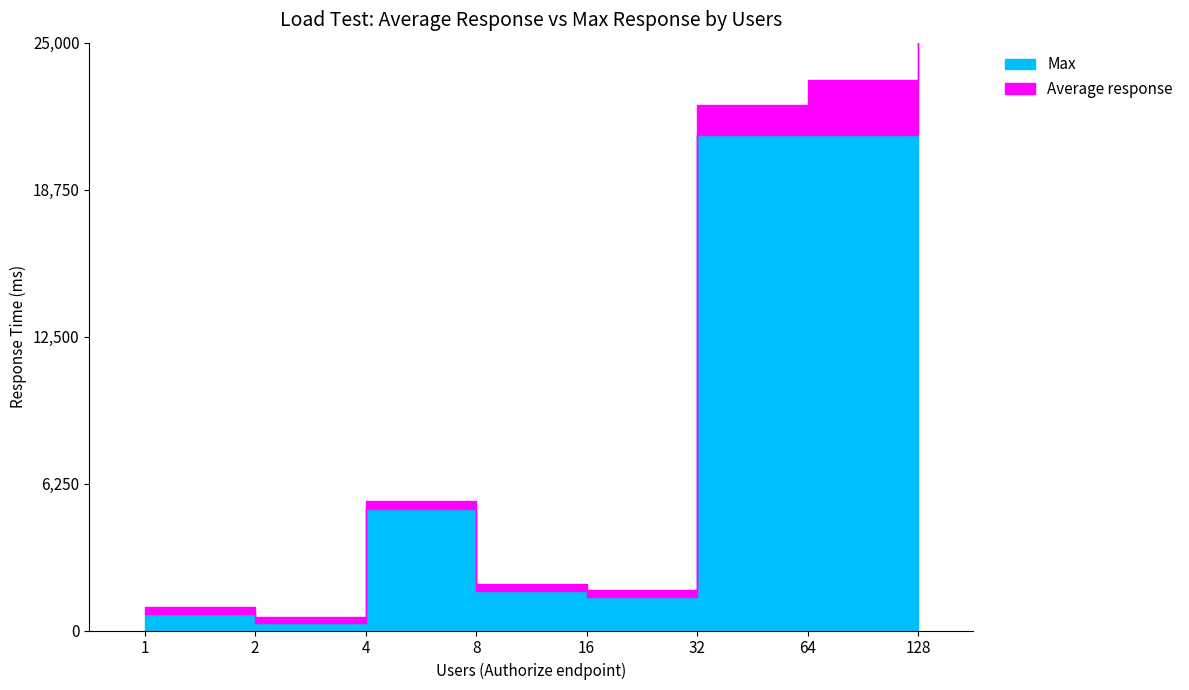

True or false: the data shows 356 at 16.

False